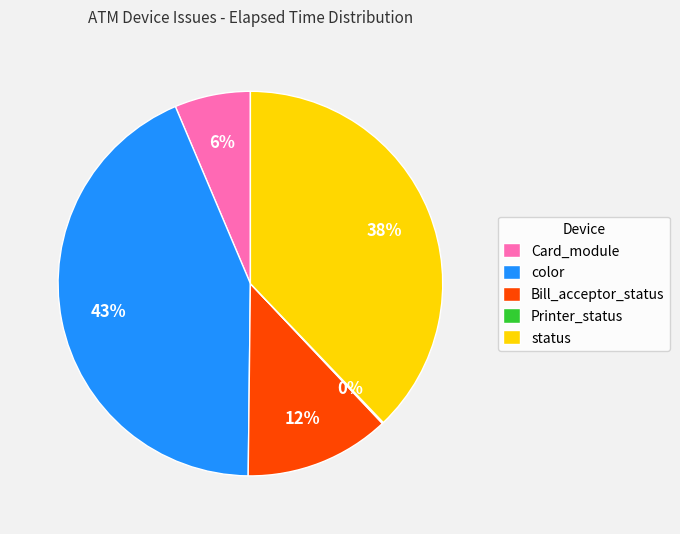

Is it true that color is 43% of the pie?

True